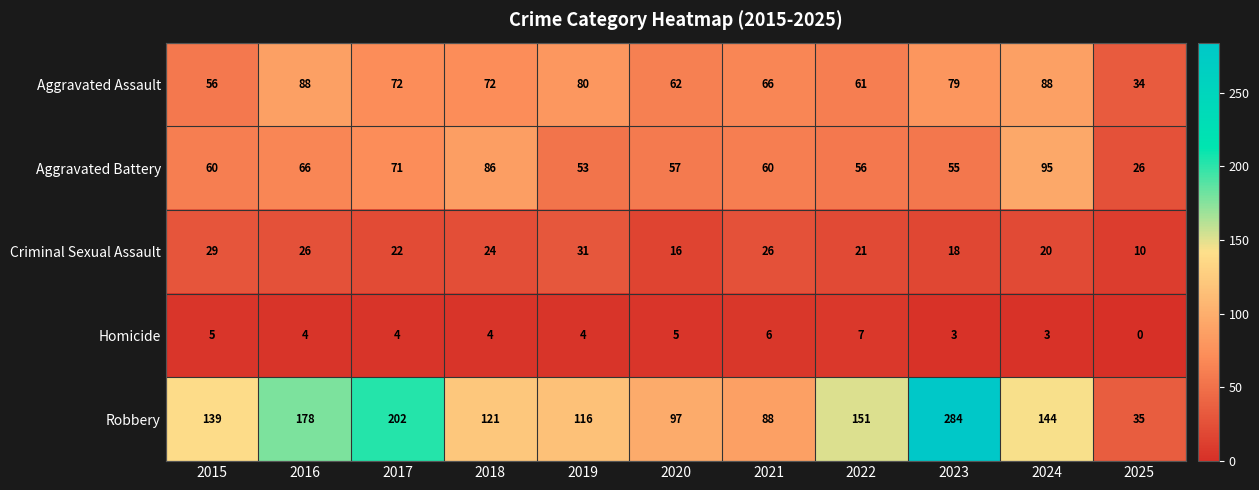

Which label corresponds to the largest value in the chart?

2023